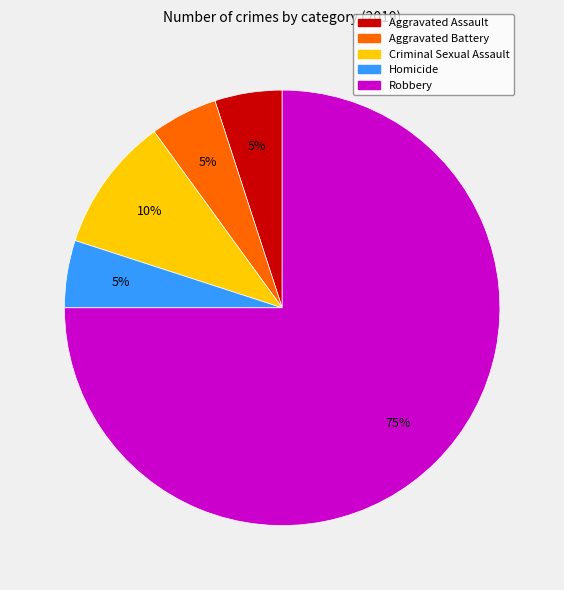

Which slice represents more than half of the pie?

Robbery